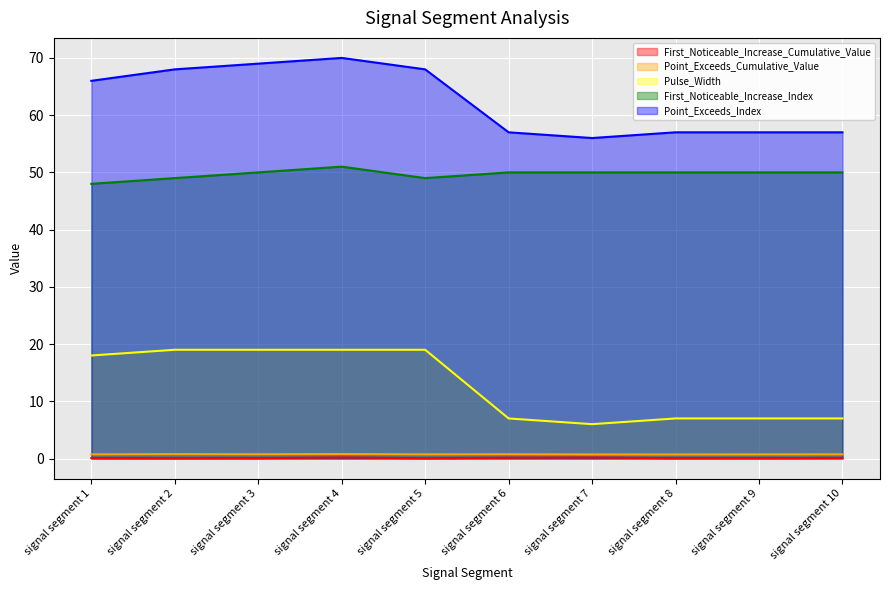

What is the difference between the maximum and second lowest values in the Point_Exceeds_Index series?

13.0